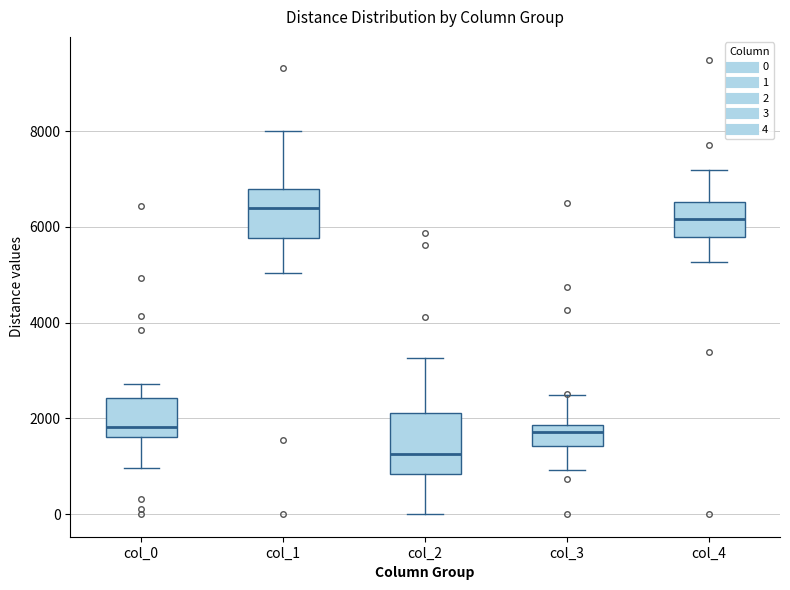

Where does the median line of the box for col_4 sit on the y-axis? The values are not printed on the chart, so give them approximately, as read against the axis.

6200